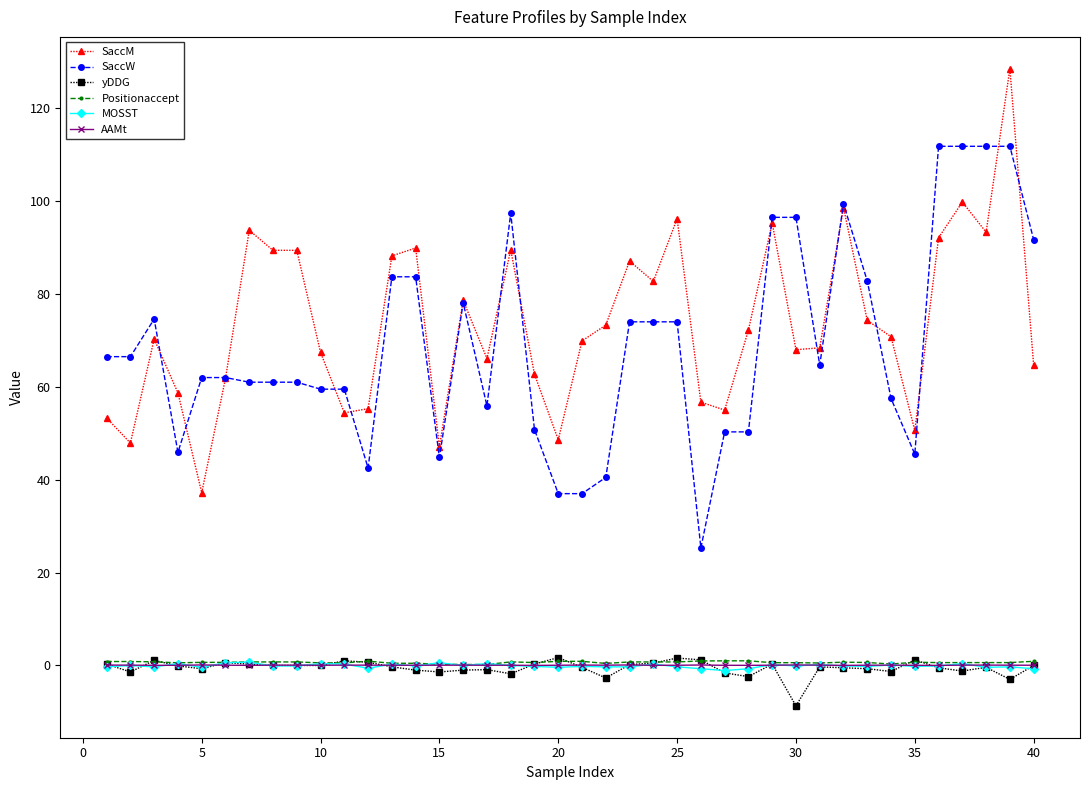

True or false: MOSST has more than 0 interior local peaks.

True